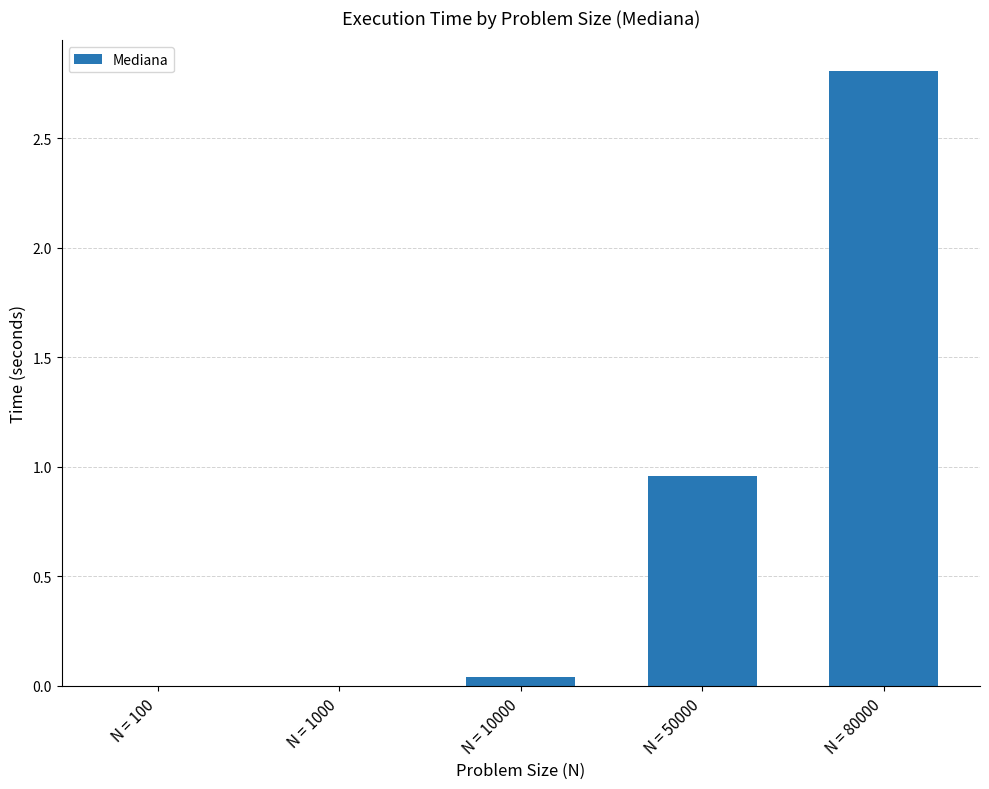

Does the chart contain stacked bars?

No